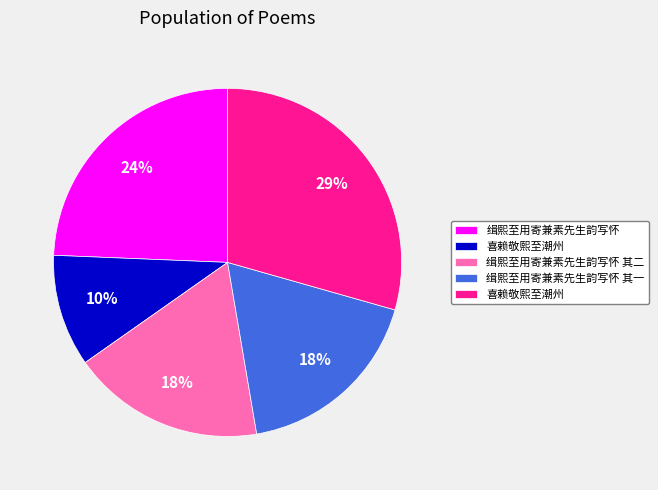

To the nearest percent, what is the average slice percentage?

20%